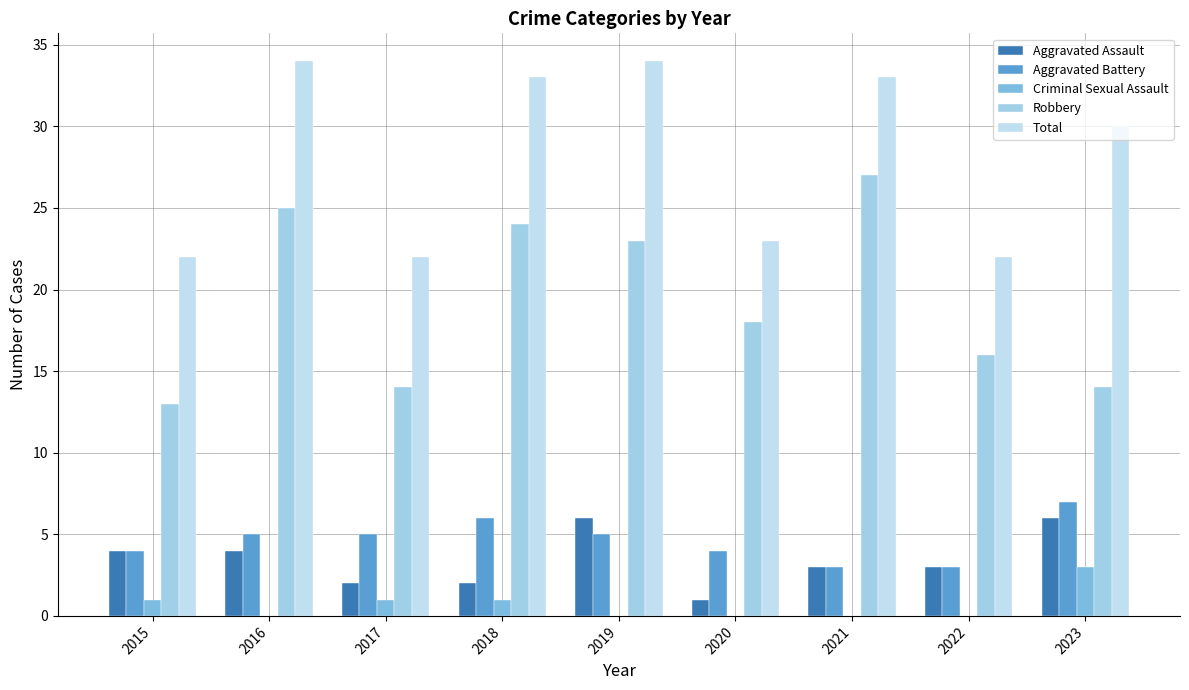

Are the bars horizontal?

No